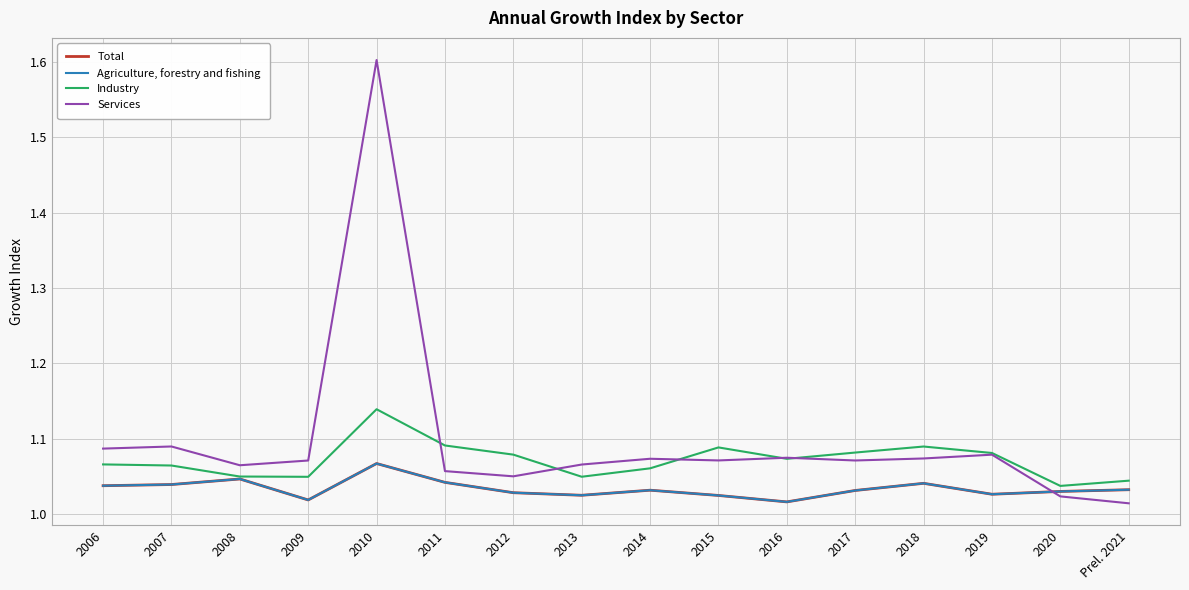

What is the label of the 11th point from the right?

2011